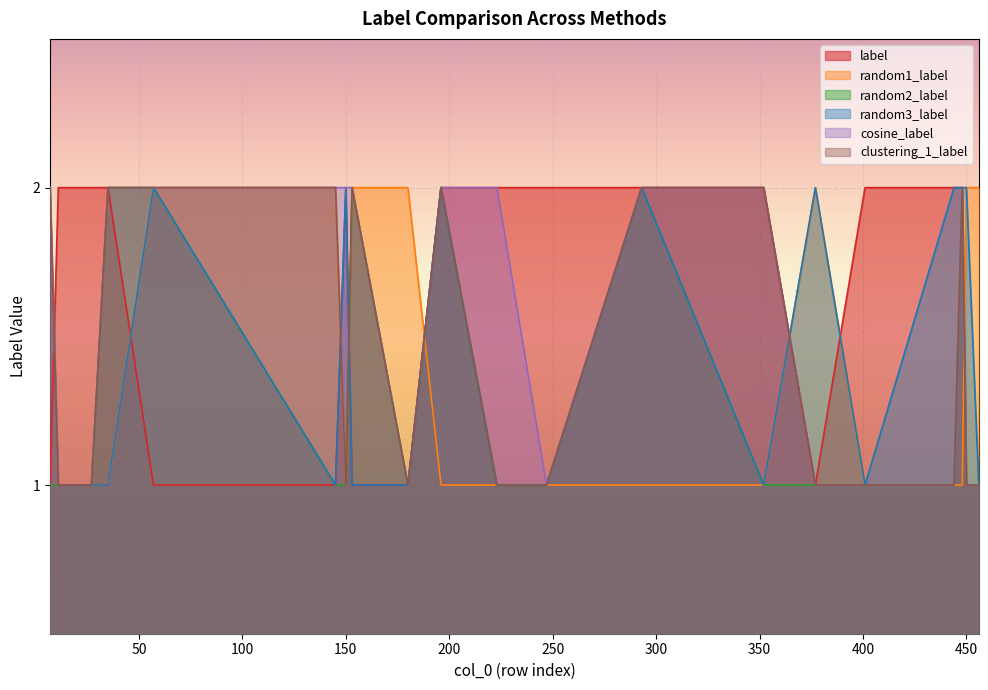

Where is the first local maximum for random2_label?

153